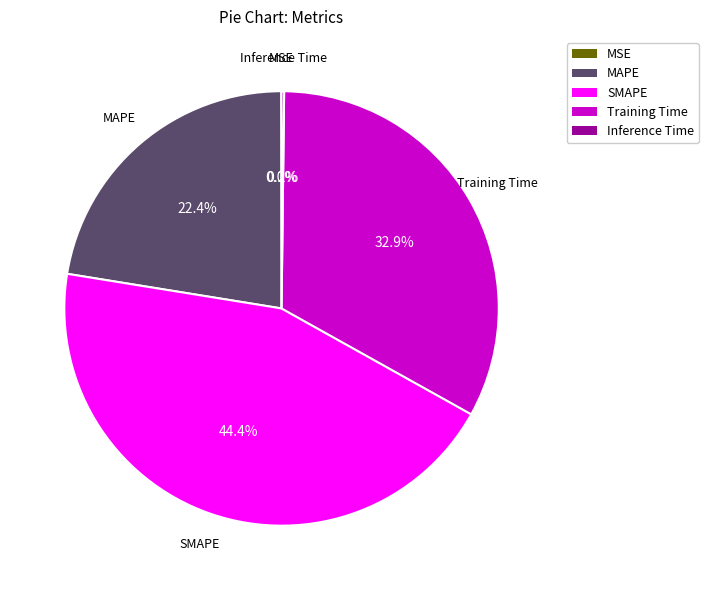

Which category has the biggest portion of the pie?

SMAPE